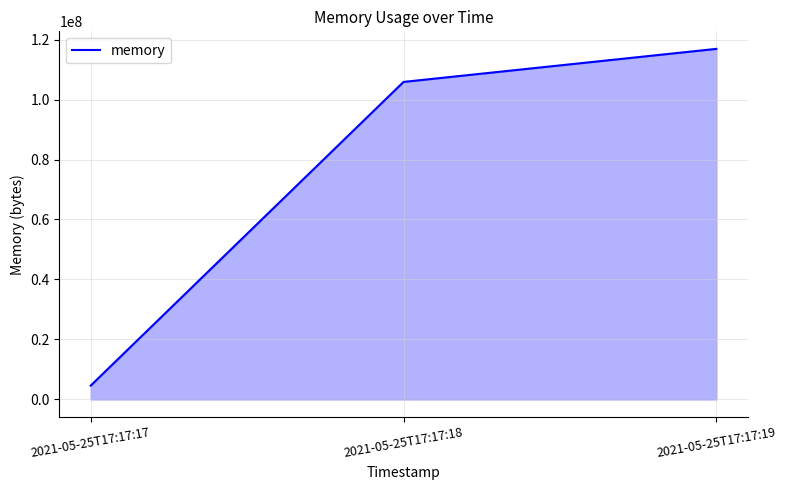

What is the maximum value shown in the chart?

116891648